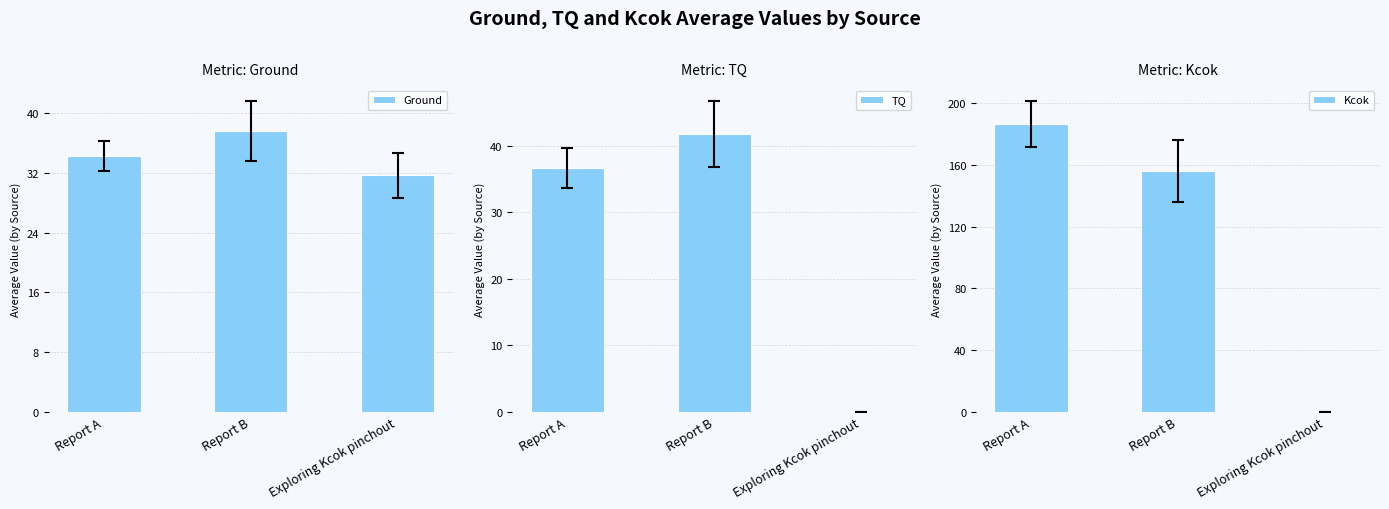

What is the sum of all TQ values?

78.5